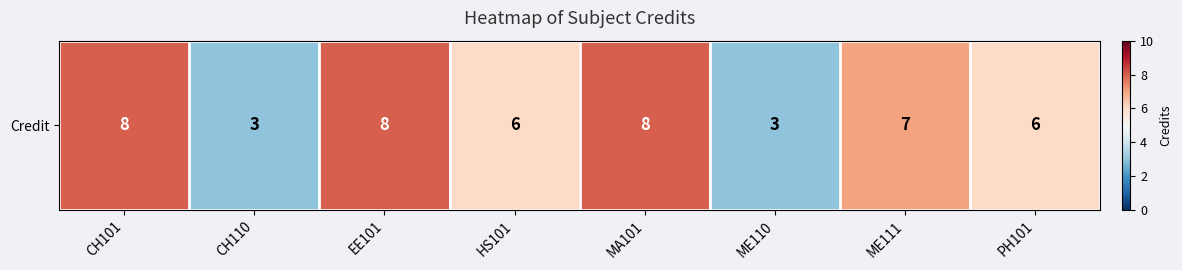

List the labels in order of value, smallest first.

CH110, ME110, HS101, PH101, ME111, CH101, EE101, MA101